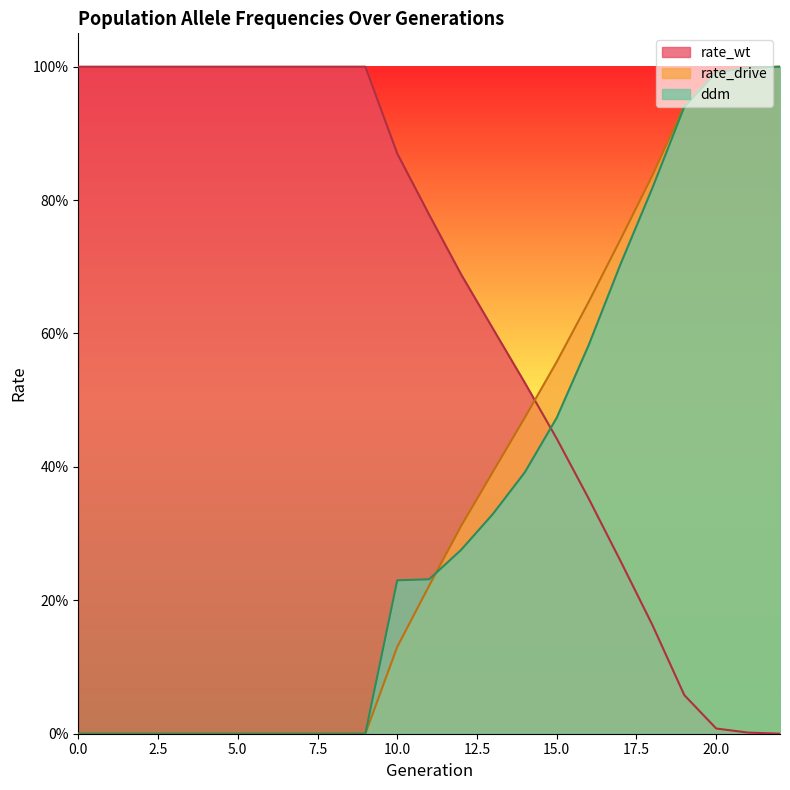

What is the approximate value of rate_drive at 16?

0.6